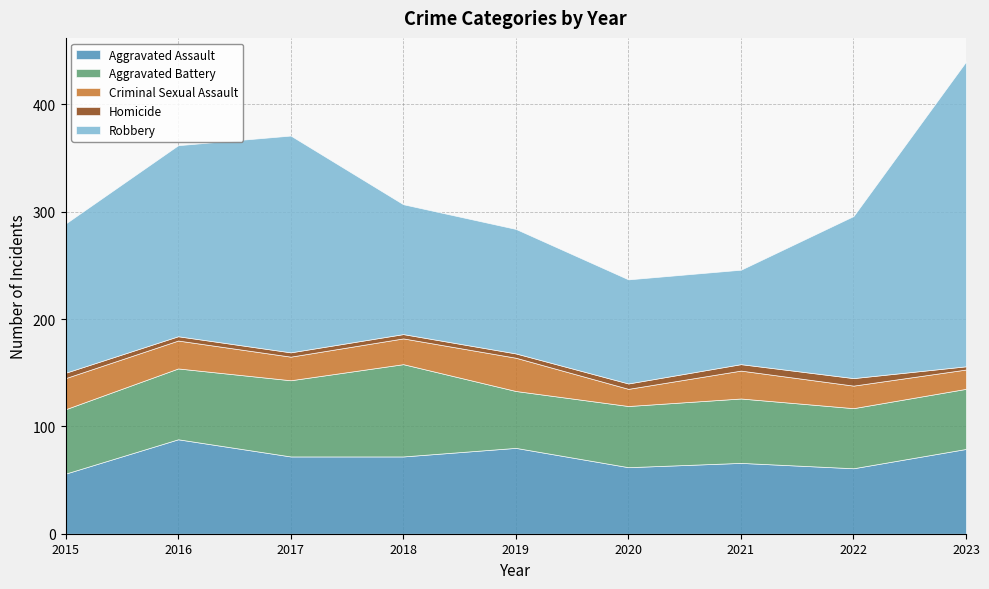

Does the chart have visible grid lines?

Yes